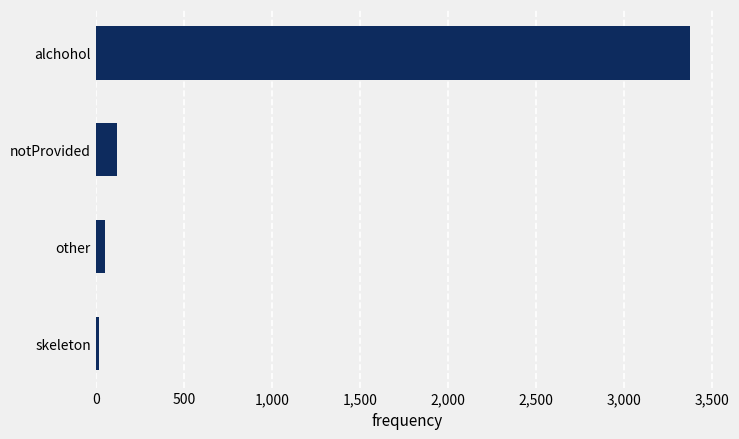

What is the label of the 2nd bar from the top?

notProvided